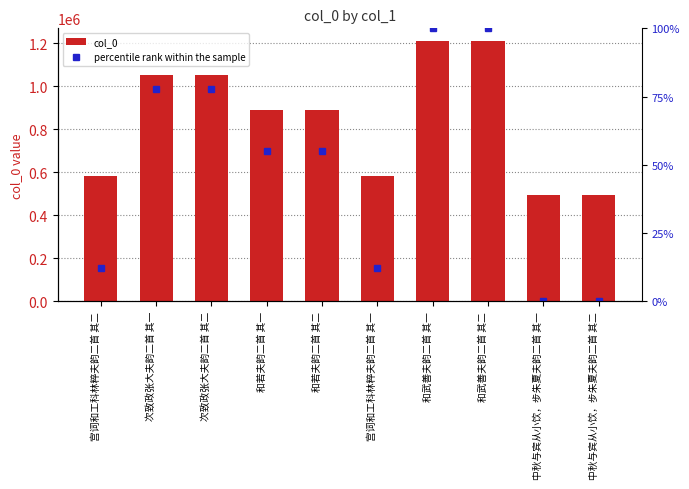

Which category has the highest value across all series?

和武善夫韵二首 其二